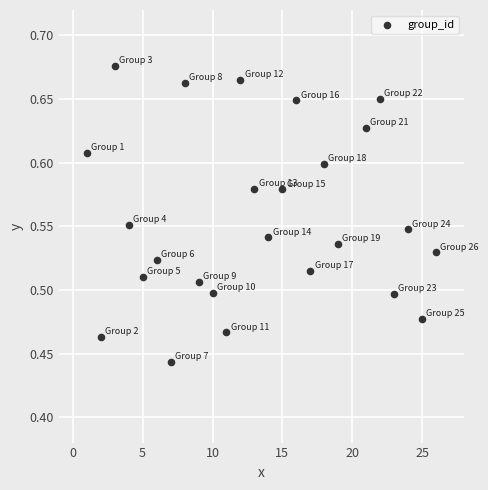

What is the range of X values (max minus min)?

25.0